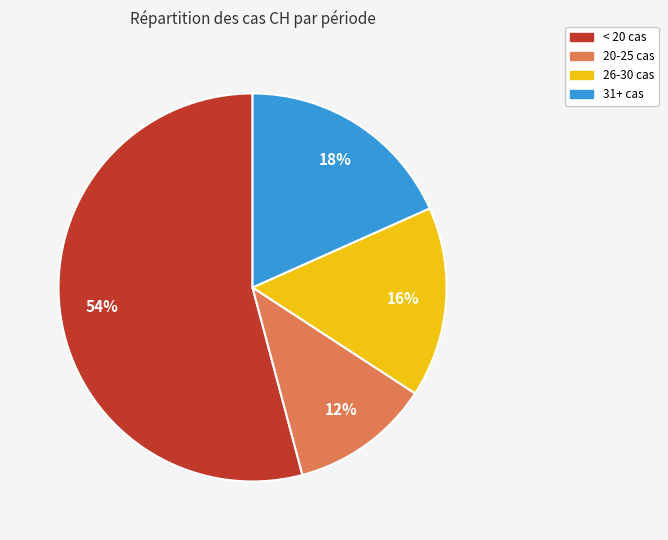

To the nearest percent, what is the average slice percentage?

25%